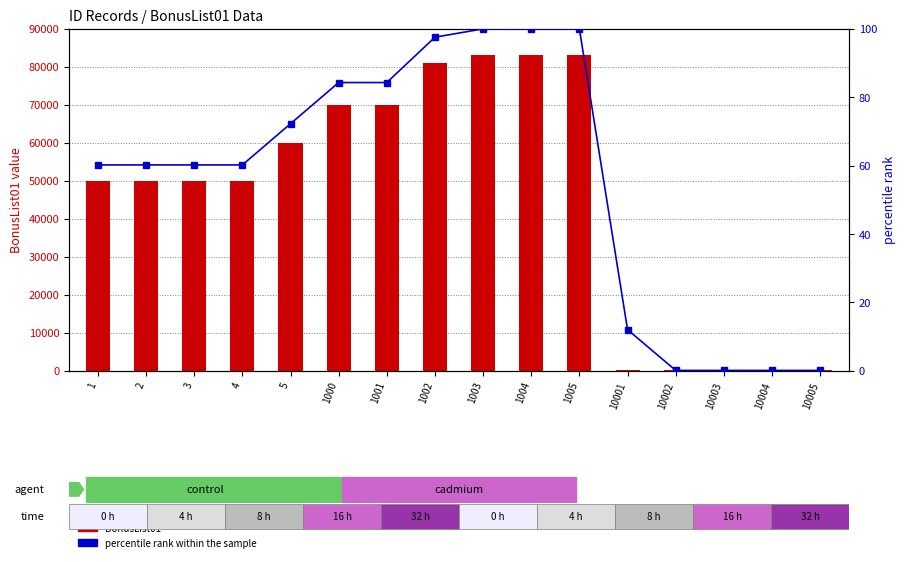

Is it true that BonusList01 equals 50004.0 at 2?

True